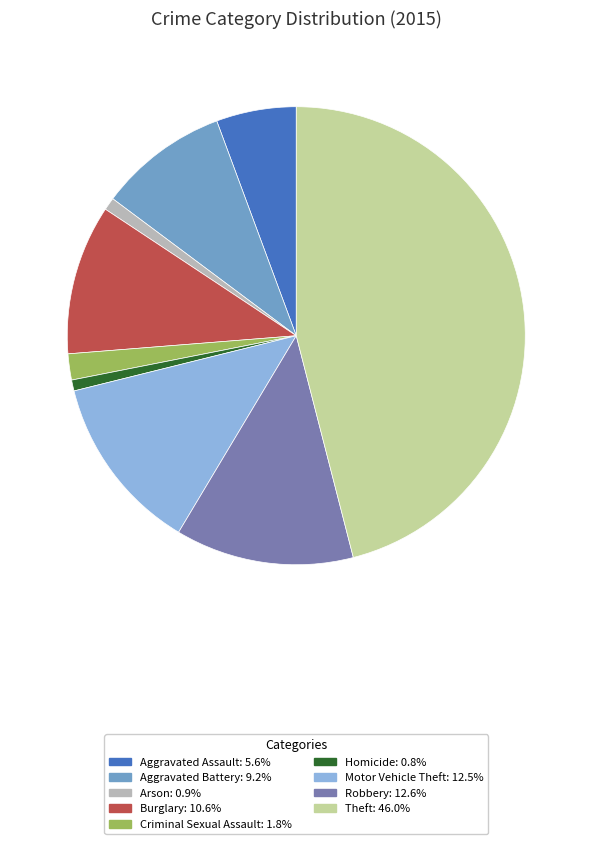

Is it true that Theft is 46% of the pie?

True